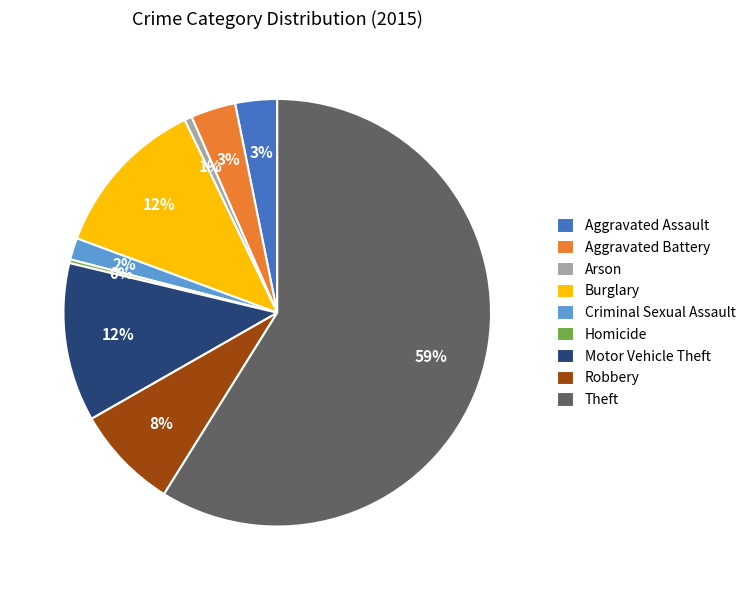

To the nearest percent, what is the combined percentage of Motor Vehicle Theft and Arson?

13%